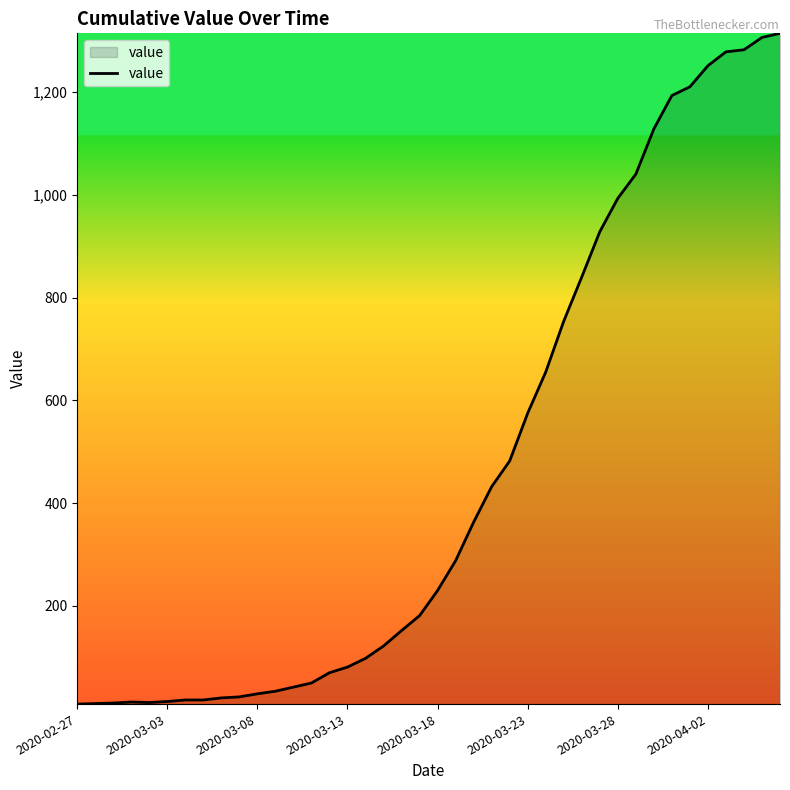

What is the greatest value displayed?

1314